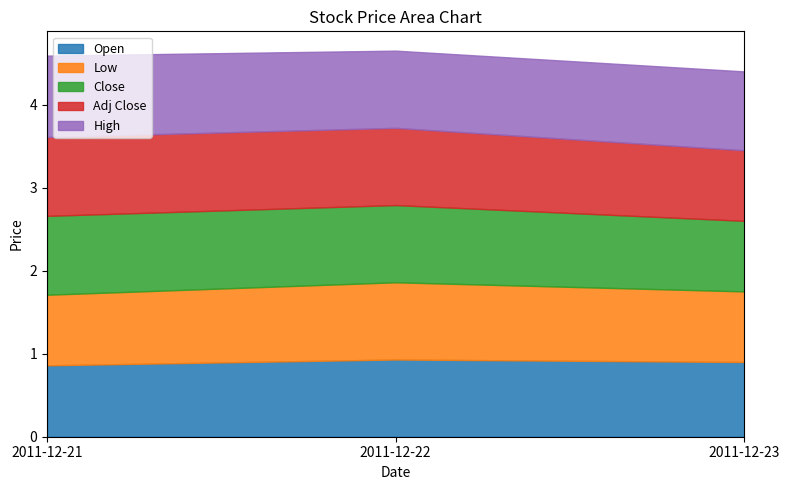

How many lines are shown in the chart?

5